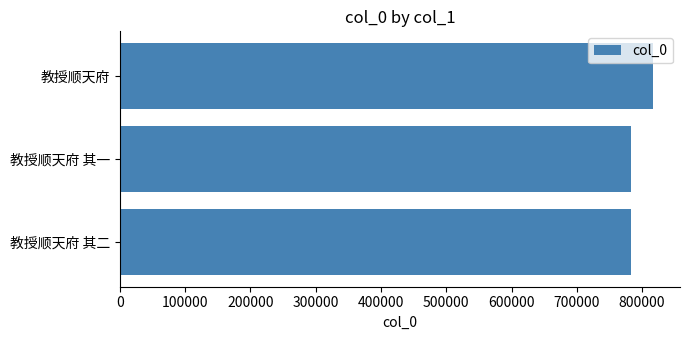

What is the average value?

794549